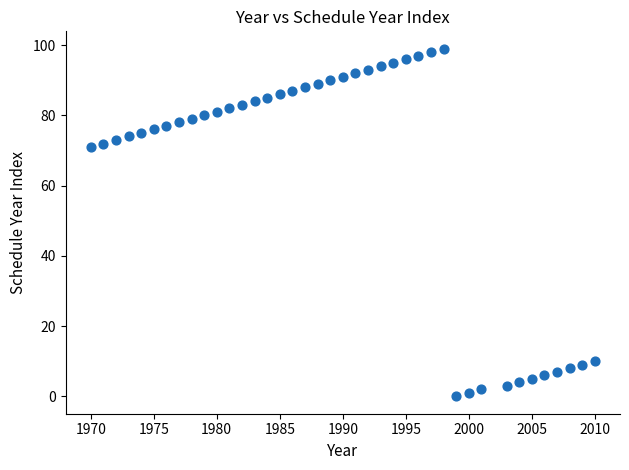

What is the range of X values (max minus min)?

40